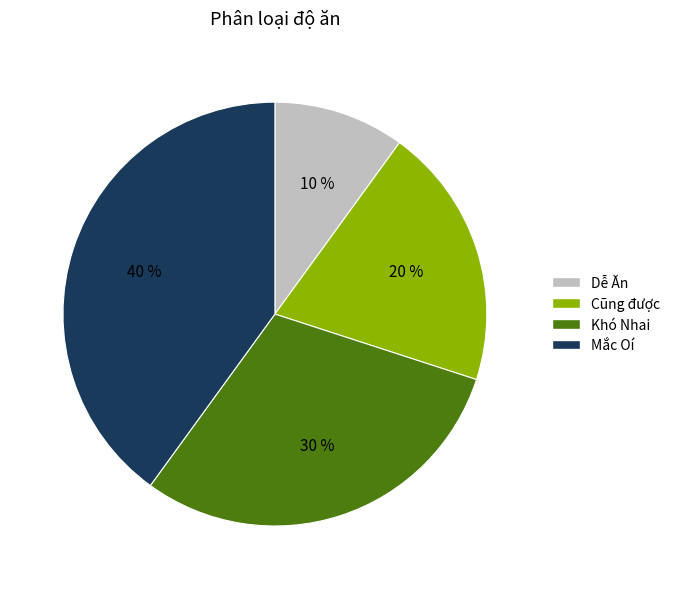

To the nearest percent, what is the difference between the largest and smallest slice percentages?

30%